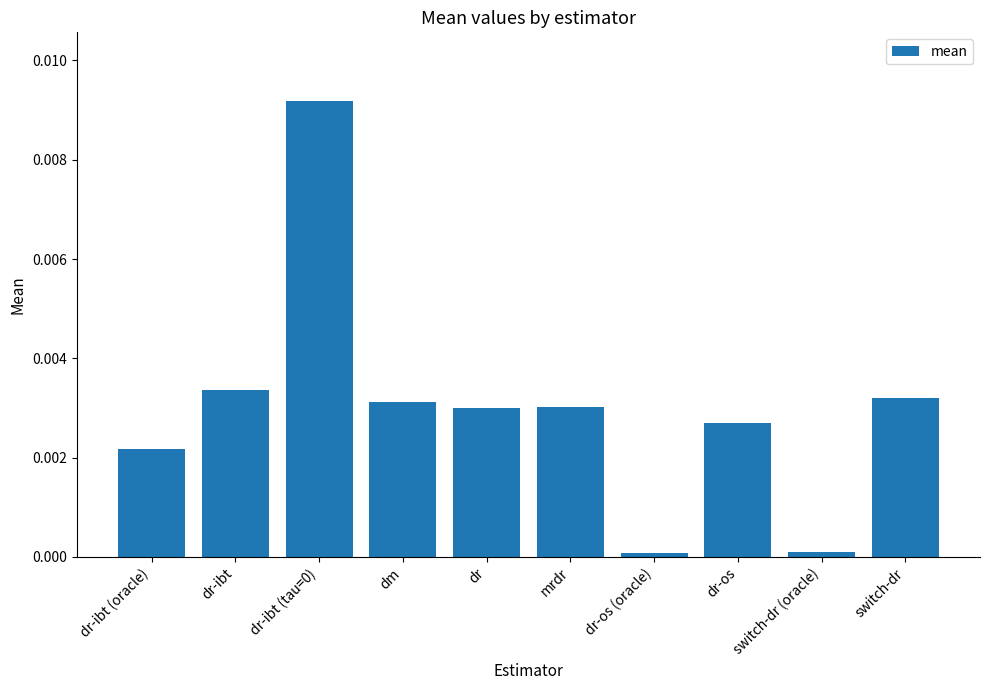

The value at dr-os is 0.0. True or false?

True